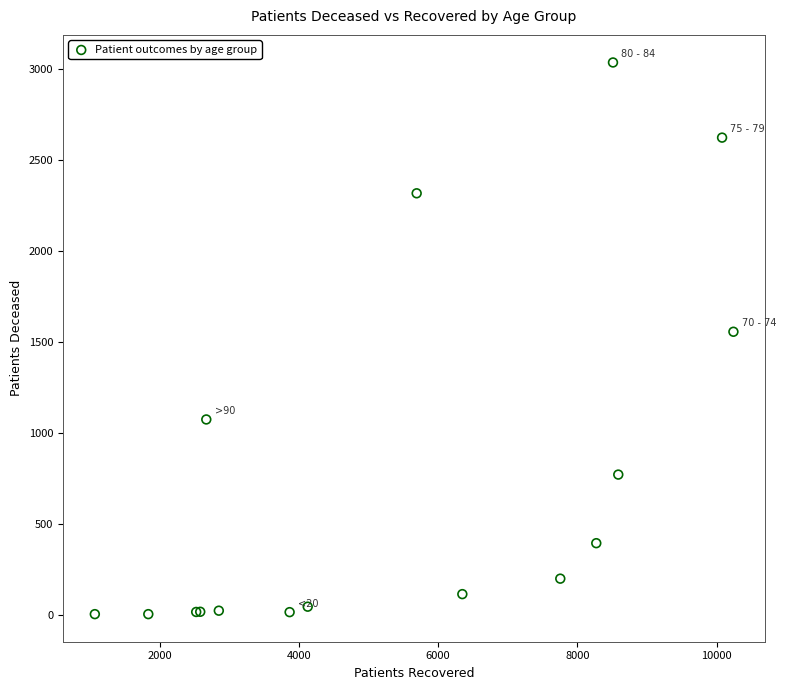

What Y value in the scatter plot is closest to 1519?

1555